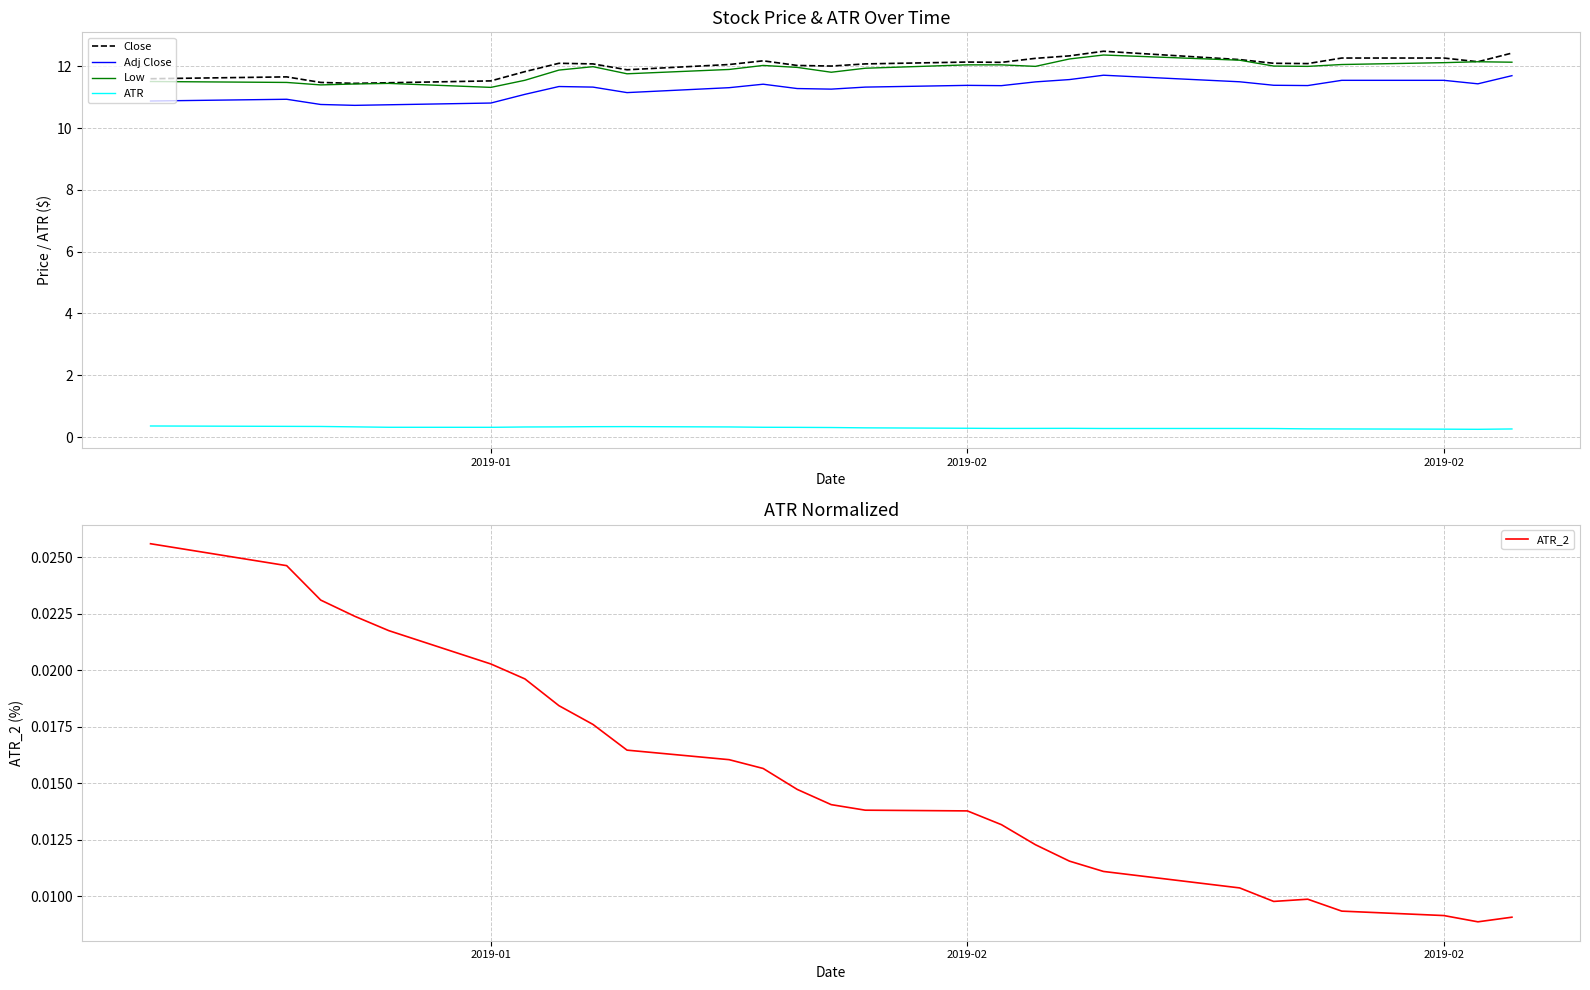

Is the value of ATR_2 at 5 greater than the value of Close at 4?

No